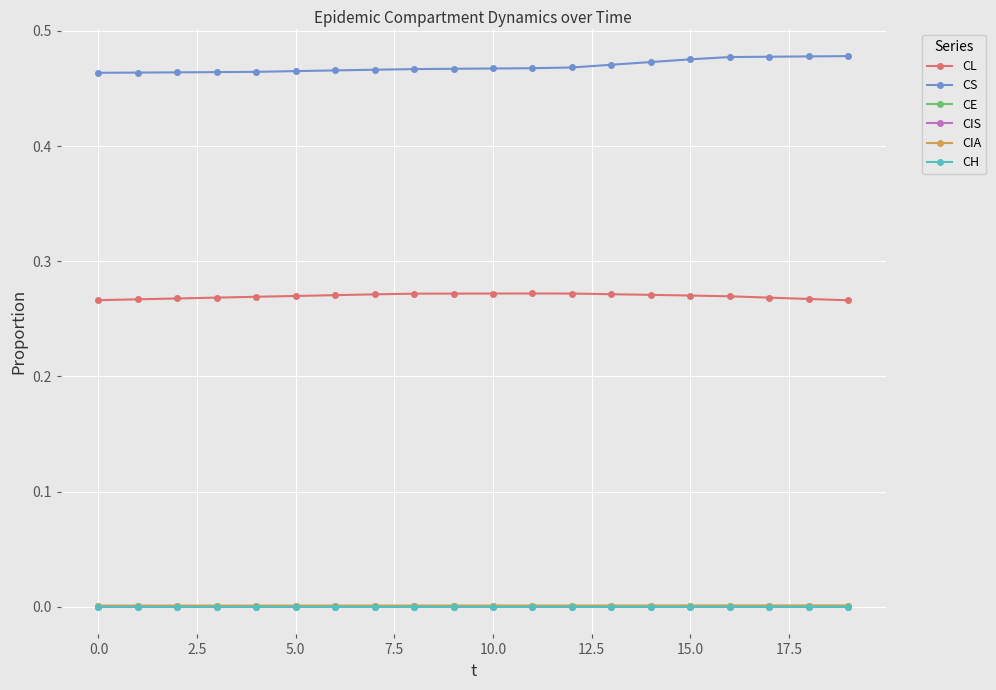

True or false: CL and CIS cross at least once.

False